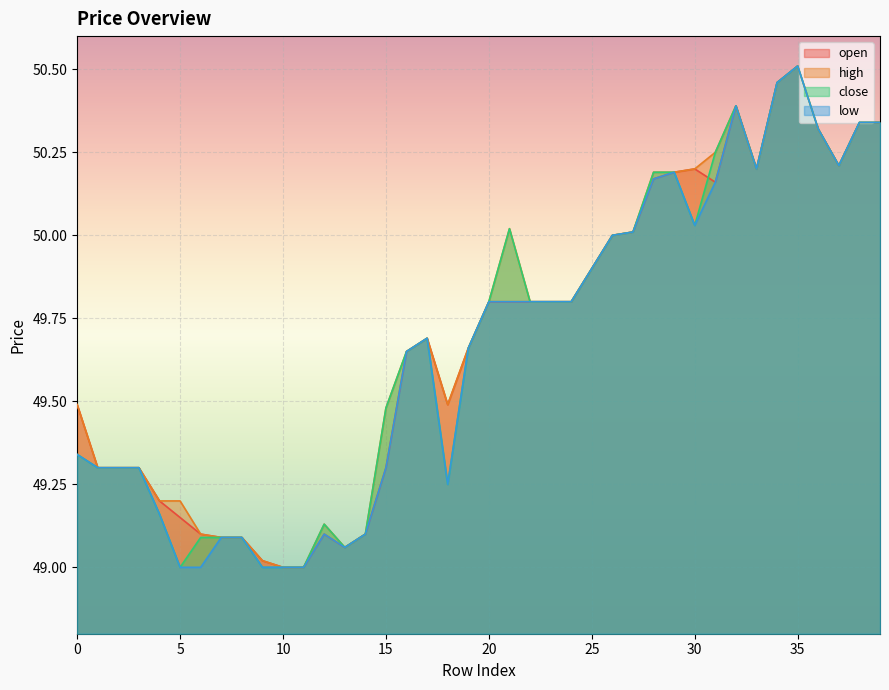

True or false: open and high cross at least once.

False